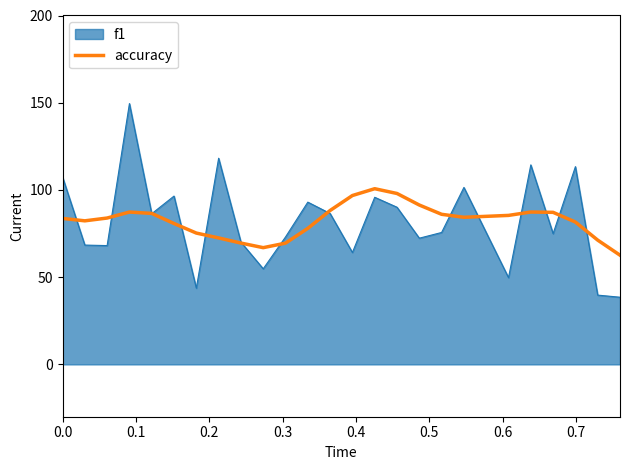

Which series has the largest range (max minus min)?

f1